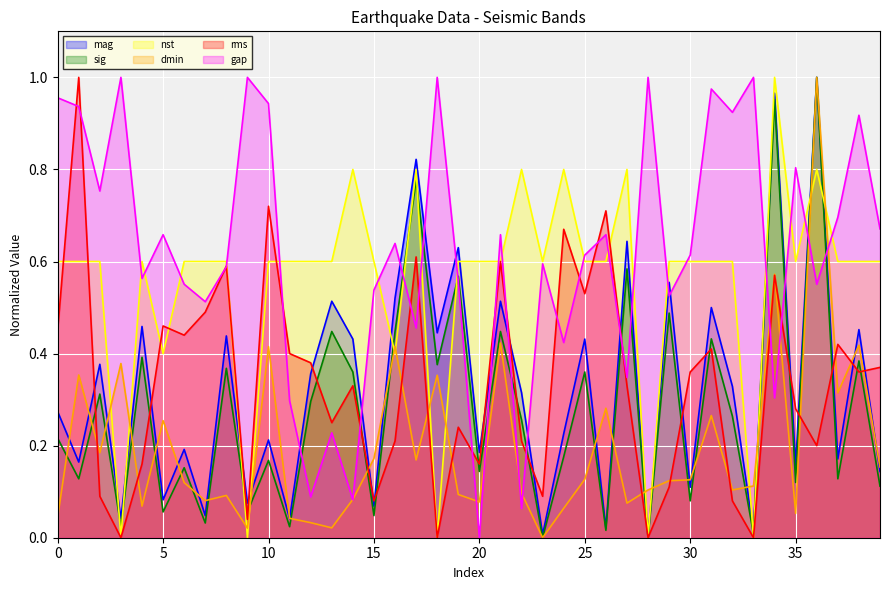

How many times do gap and sig cross each other?

14